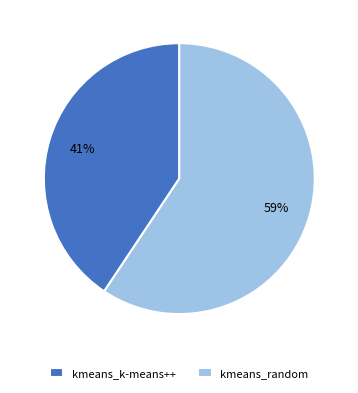

Do kmeans_k-means++ and kmeans_random together represent more than half of the pie?

Yes